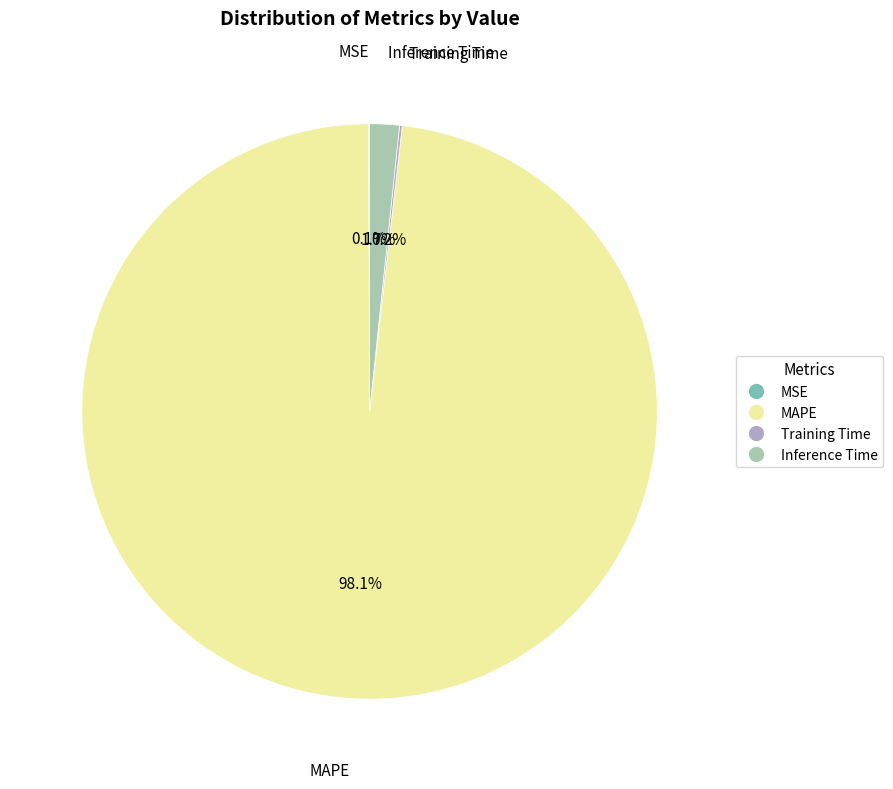

Between Inference Time and MAPE, which is larger?

MAPE